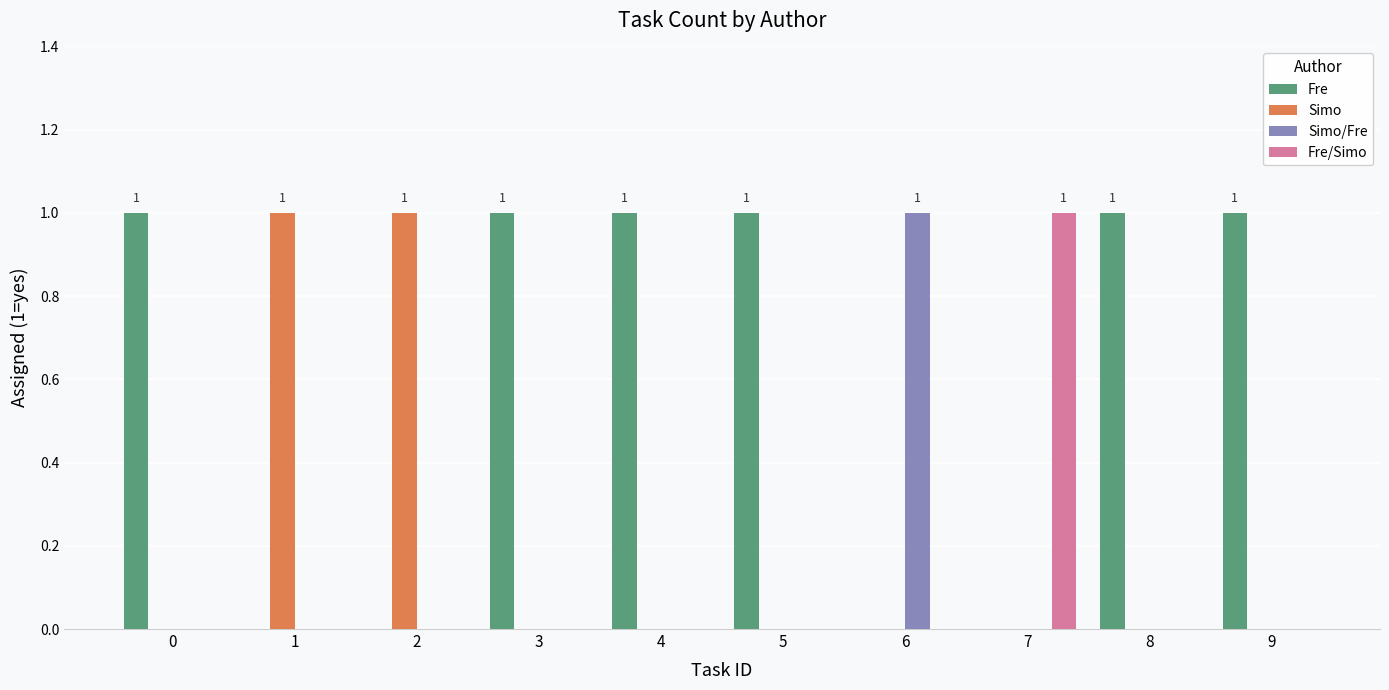

Count the Simo/Fre values in the range 0 to 1.

10